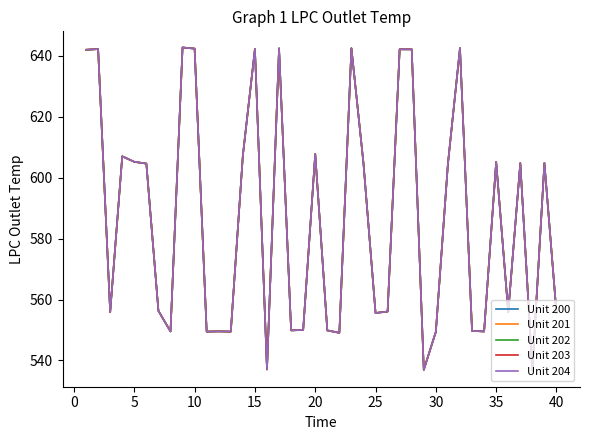

What is the average value of the Unit 201 series?

586.8